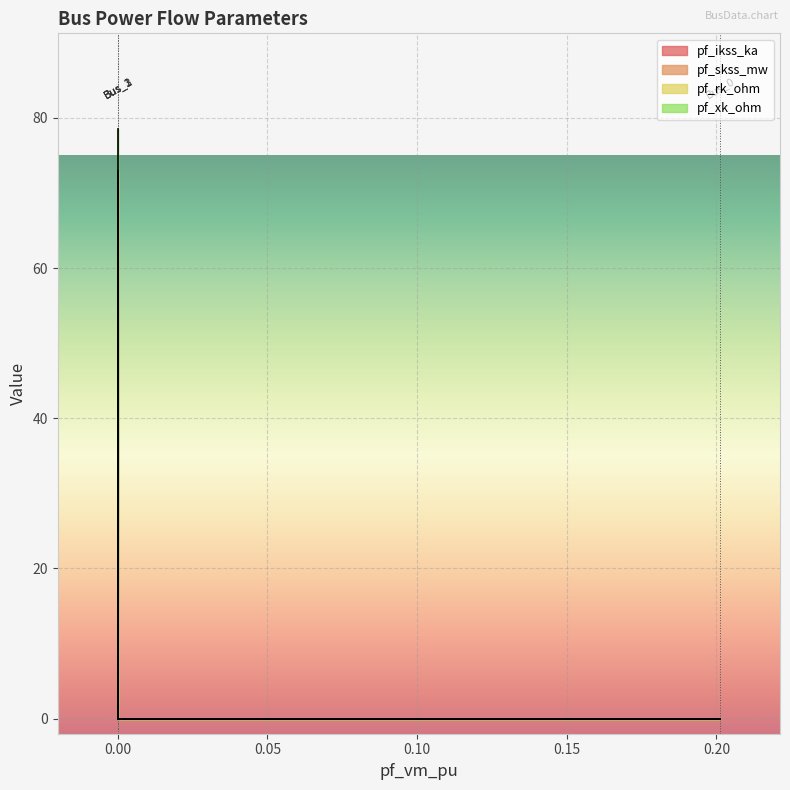

True or false: pf_xk_ohm and pf_rk_ohm cross at least once.

False